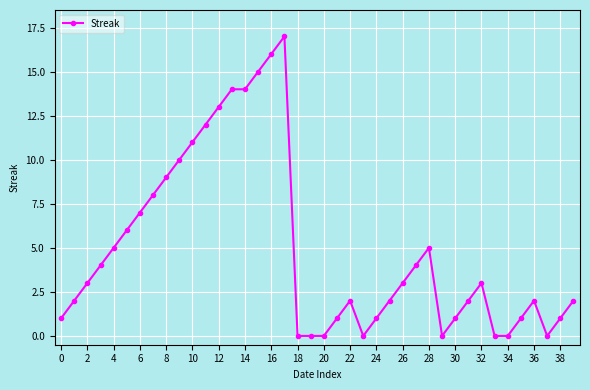

What is the average value?

5